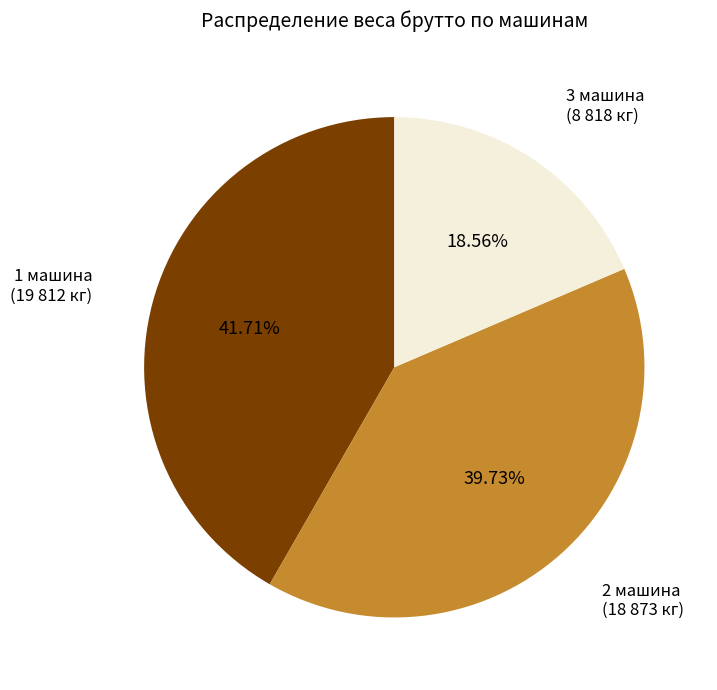

Does any single category account for the majority?

No